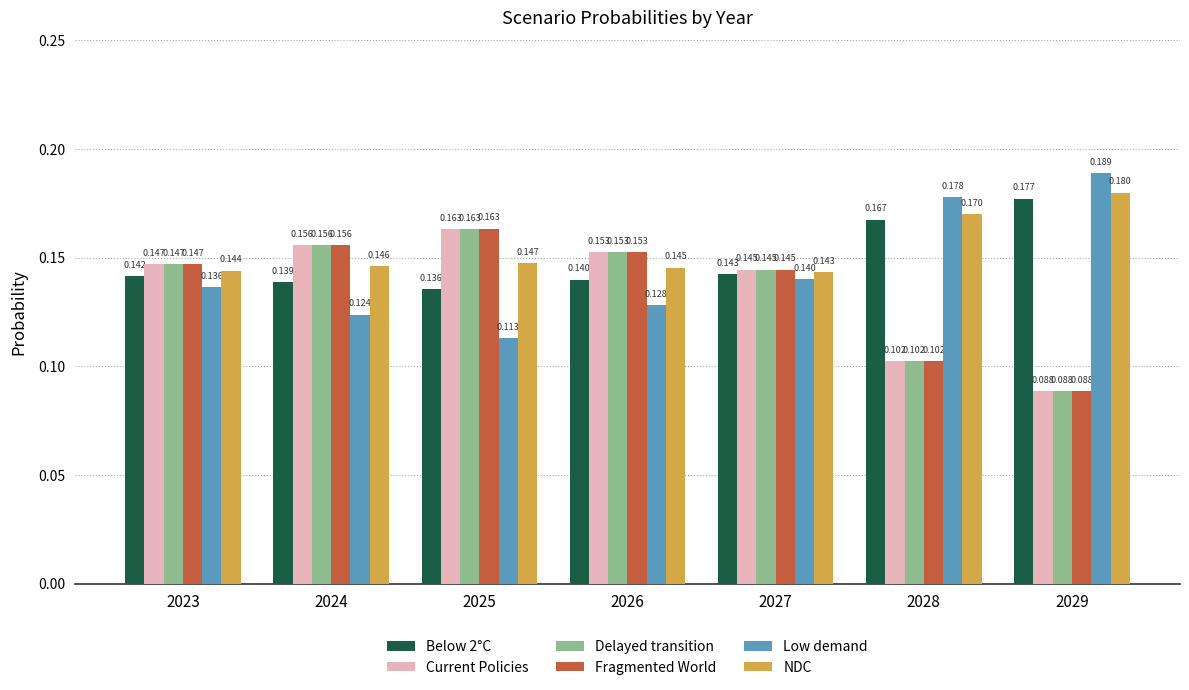

How many bars are there in each group?

6